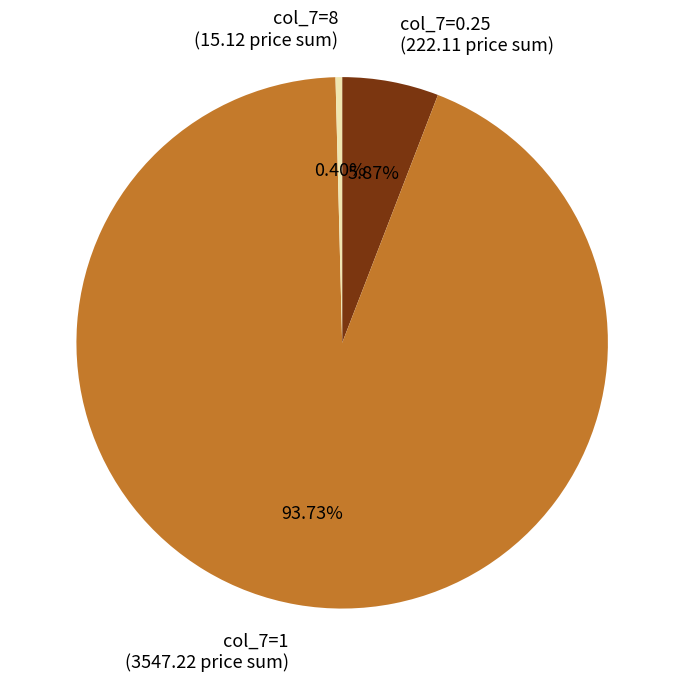

Combined, do col_7=0.25 and col_7=1 account for over 50%?

Yes